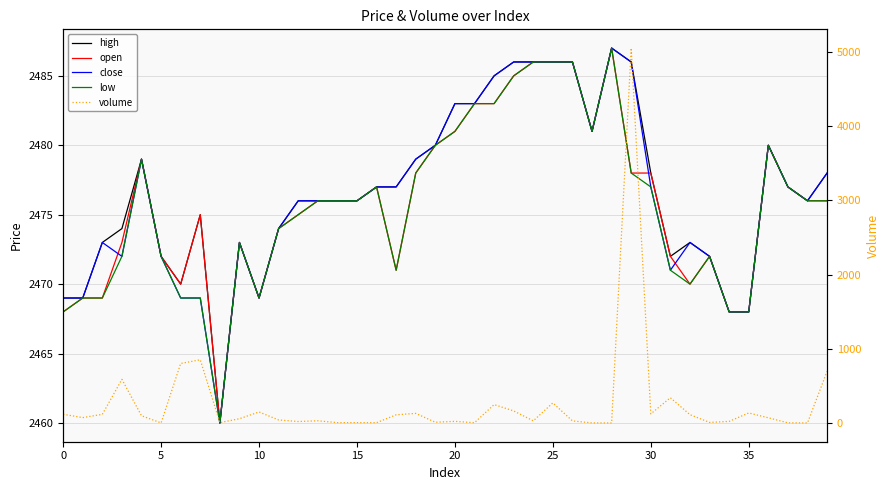

What is the minimum value for open?

2460.0